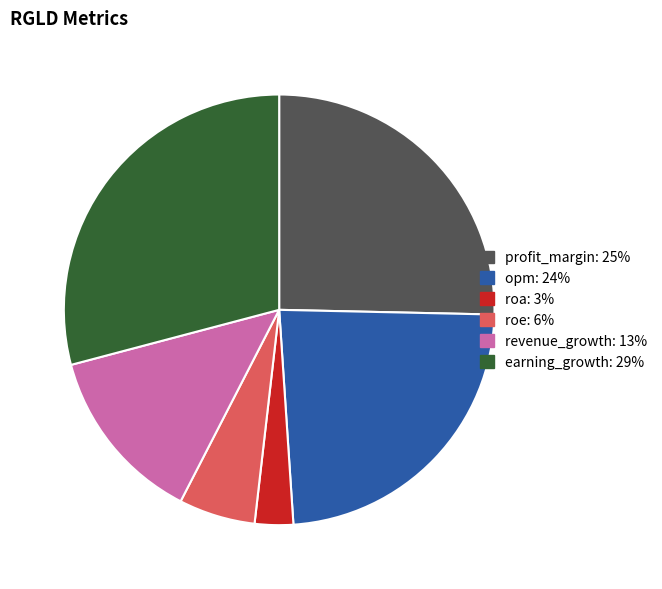

What is the largest slice in the pie chart?

earning_growth